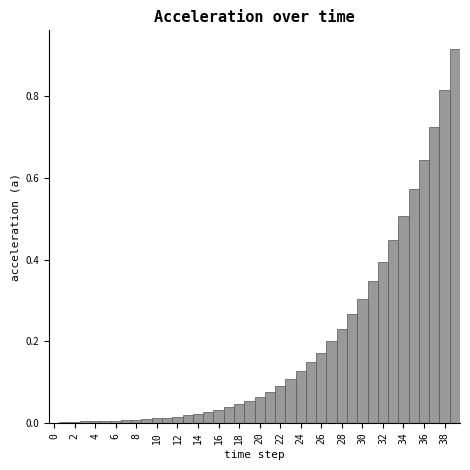

Reading left to right, transcribe this chart: for each bar, give the range it covers on the x-axis and its height. Neither the bar edges nor the heights are printed on the chart, so give them approximately, as read against the axes.

-0.5 to 0.5: 0
0.5 to 1.5: under 0.02
1.5 to 2.5: under 0.02
2.5 to 3.5: under 0.02
3.5 to 4.5: under 0.02
4.5 to 5.5: under 0.02
5.5 to 6.5: under 0.02
6.5 to 7.5: under 0.02
7.5 to 8.5: under 0.02
8.5 to 9.5: under 0.02
9.5 to 10.5: under 0.02
10.5 to 11.5: under 0.02
11.5 to 12.5: under 0.02
12.5 to 13.5: under 0.02
13.5 to 14.5: 0.02
14.5 to 15.5: 0.02
15.5 to 16.5: 0.04
16.5 to 17.5: 0.04
17.5 to 18.5: 0.04
18.5 to 19.5: 0.06
19.5 to 20.5: 0.06
20.5 to 21.5: 0.08
21.5 to 22.5: 0.10
22.5 to 23.5: 0.10
23.5 to 24.5: 0.12
24.5 to 25.5: 0.14
25.5 to 26.5: 0.18
26.5 to 27.5: 0.20
27.5 to 28.5: 0.24
28.5 to 29.5: 0.26
29.5 to 30.5: 0.30
30.5 to 31.5: 0.34
31.5 to 32.5: 0.40
32.5 to 33.5: 0.44
33.5 to 34.5: 0.50
34.5 to 35.5: 0.58
35.5 to 36.5: 0.64
36.5 to 37.5: 0.72
37.5 to 38.5: 0.82
38.5 to 39.5: 0.92